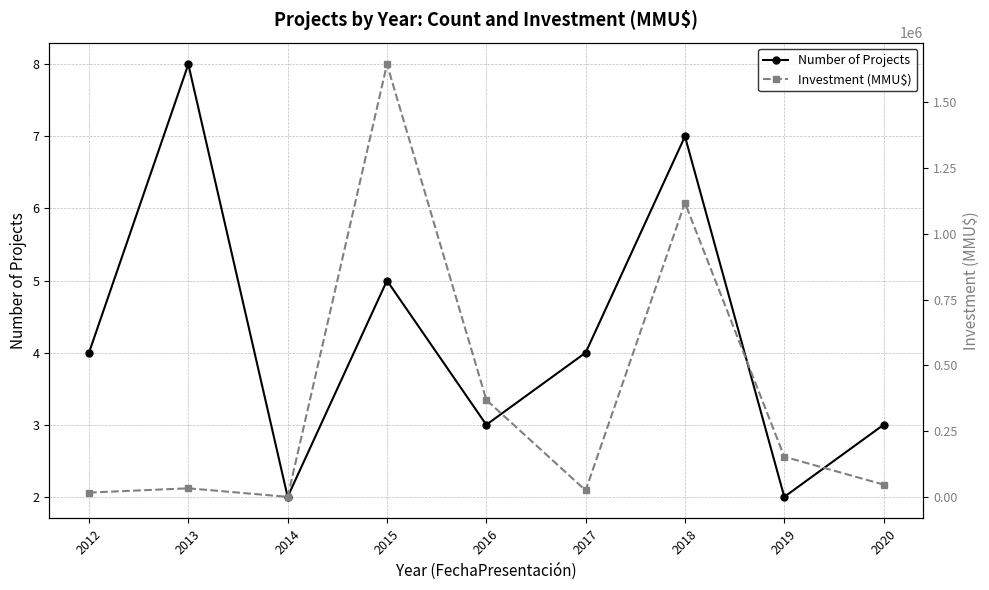

At which category does Investment (MMU$) reach its first local peak?

2013